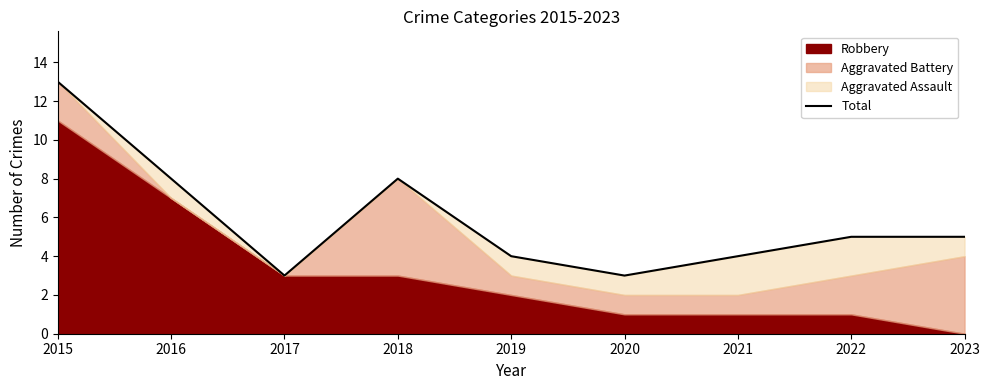

Reading right to left, what are all the values shown in this chart?

2023=5	2022=5	2021=4	2020=3	2019=4	2018=8	2017=3	2016=8	2015=13